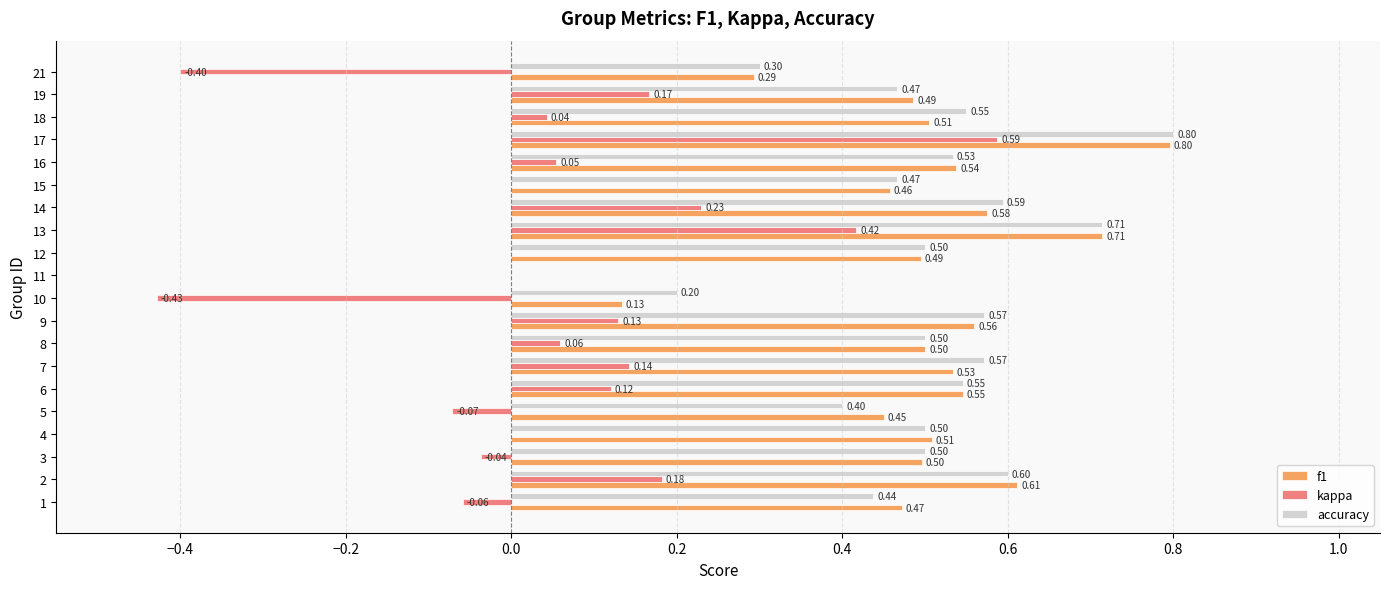

At which category is the sum across all series the highest?

17